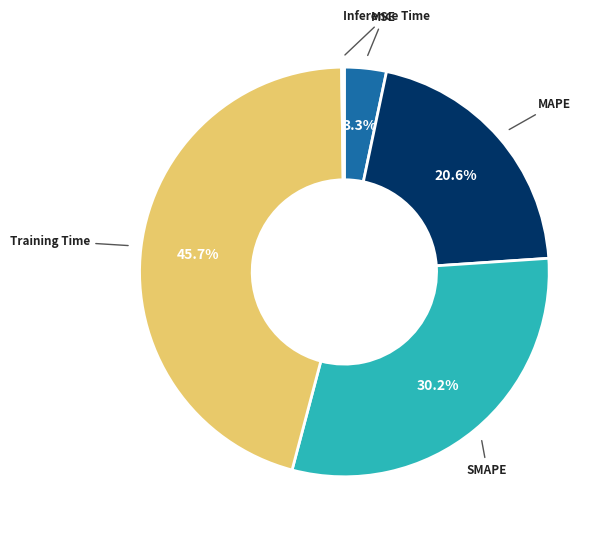

Is there a majority slice in this chart?

No